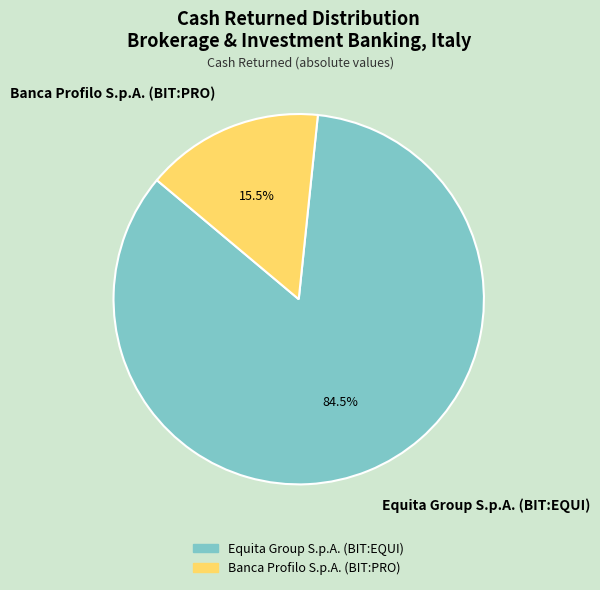

Is there a majority slice in this chart?

Yes